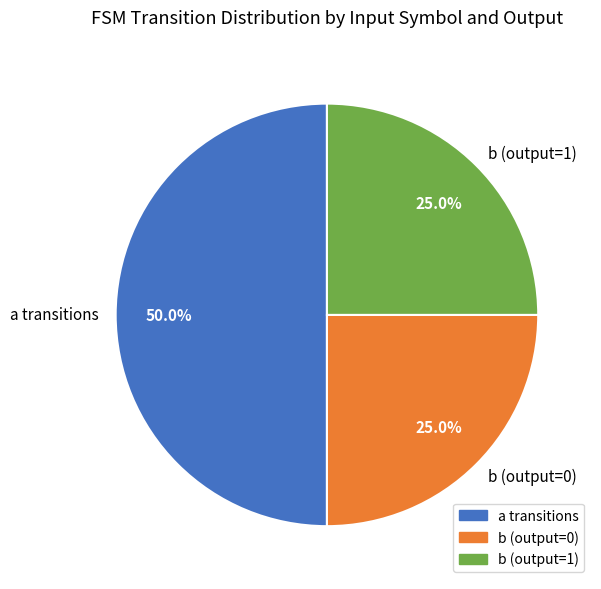

Between a transitions and b (output=1), which is larger?

a transitions